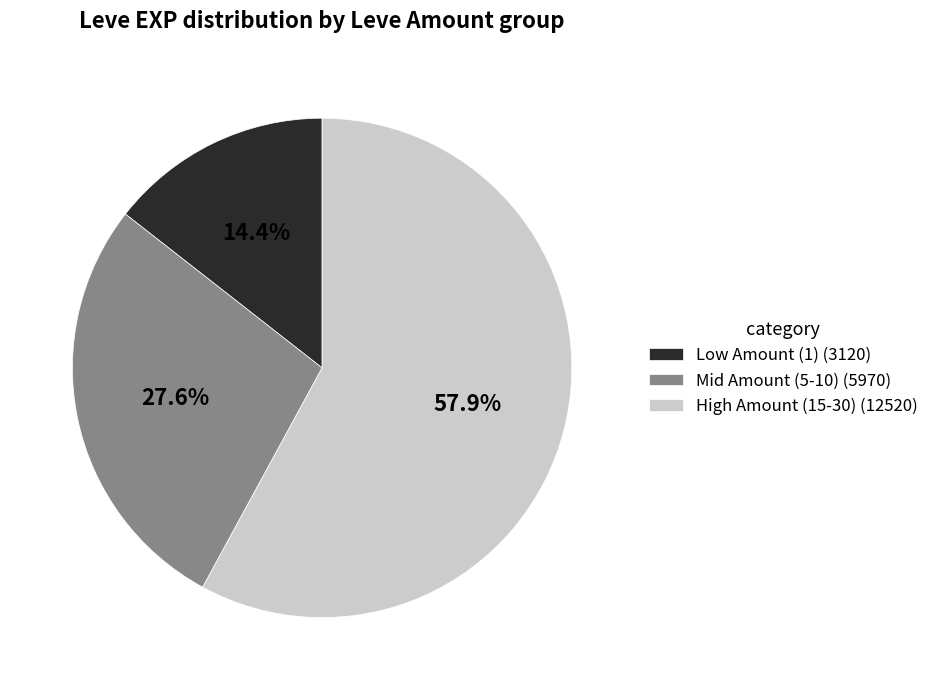

Is there any slice that represents more than half of the pie?

Yes